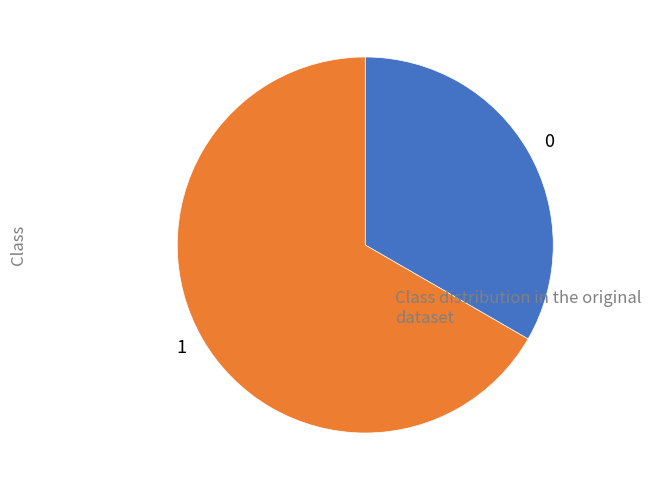

Does any single category account for the majority?

Yes